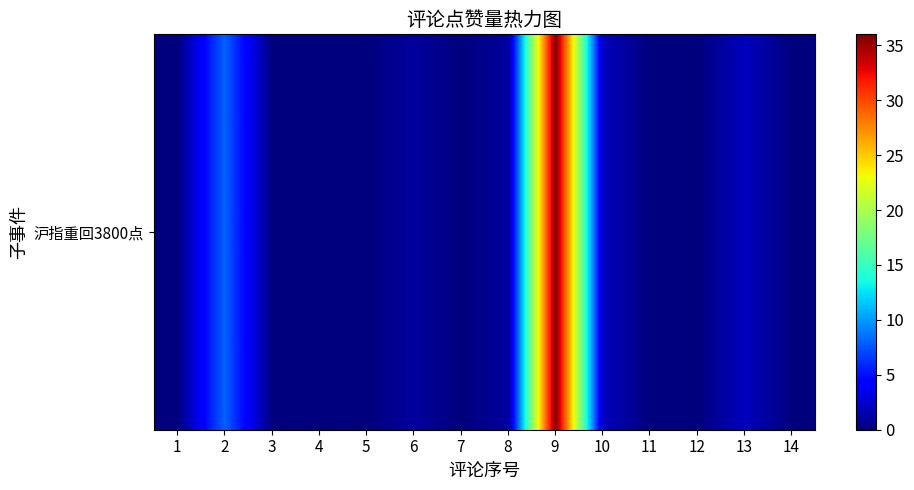

List the labels in order of value, smallest first.

1, 3, 4, 5, 7, 11, 12, 14, 6, 8, 10, 13, 2, 9